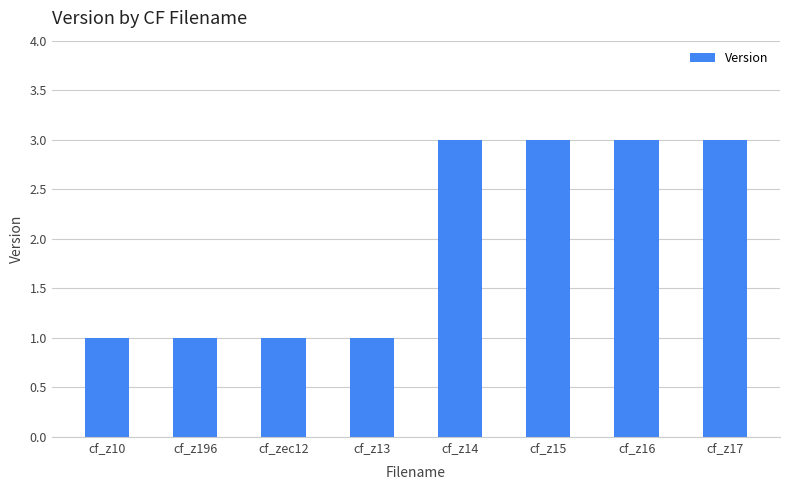

What is the greatest value displayed?

3